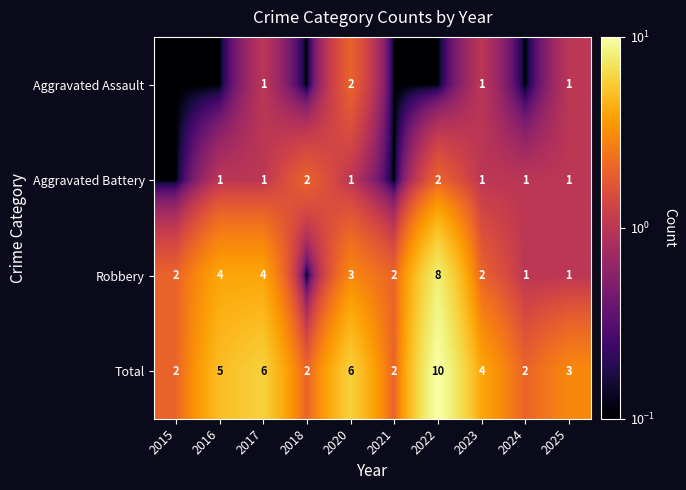

How many series are shown in this chart?

4